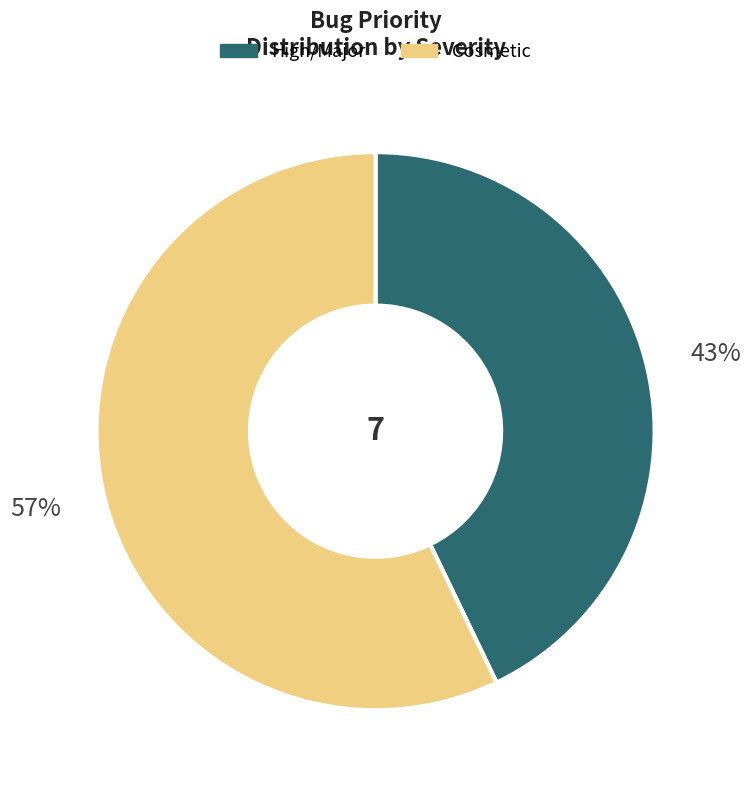

What is the ratio of the value at Cosmetic to the value at High/Major?

1.3